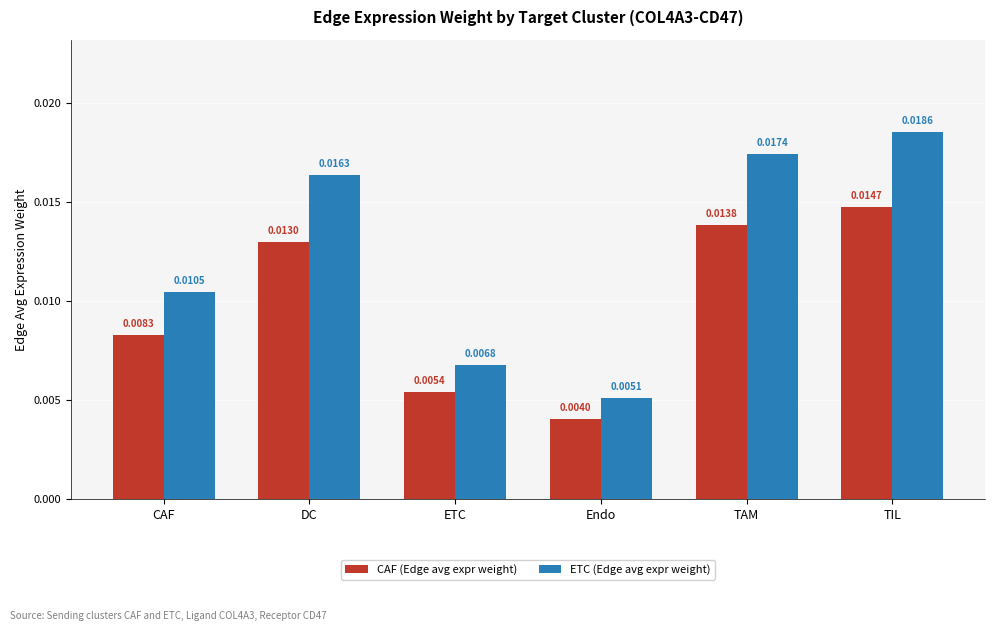

Between Endo and TIL, which series saw the biggest shift?

ETC (Edge avg expr weight)